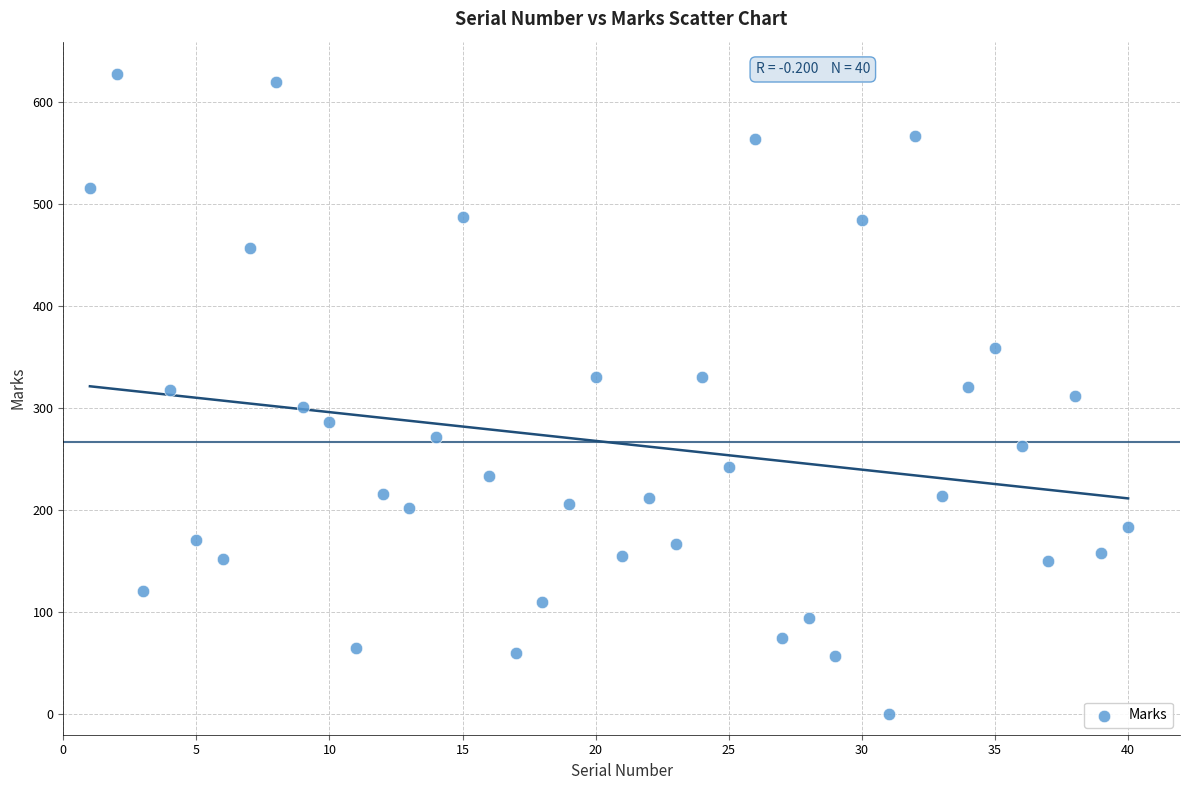

What is the range of X values (max minus min)?

39